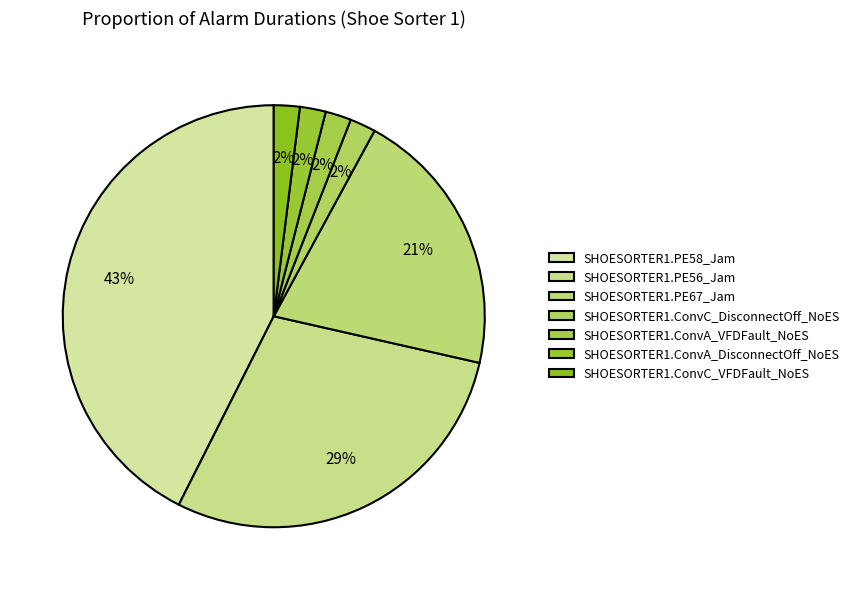

How many segments does this pie chart have?

7